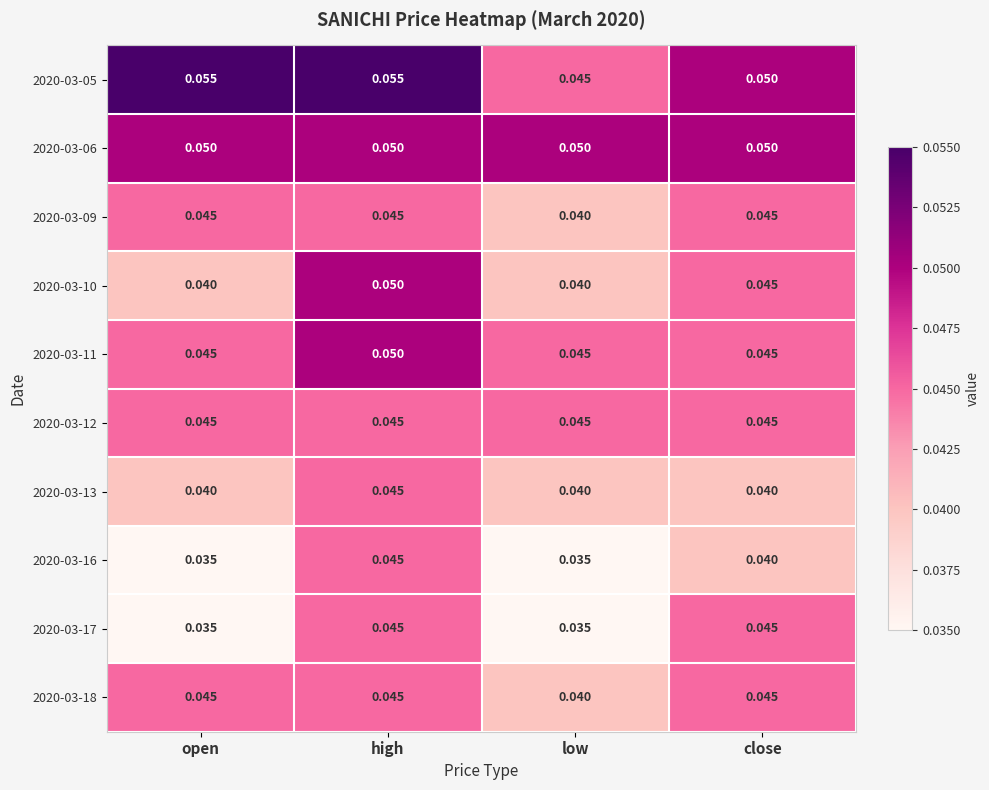

Which category has the highest value in the 2020-03-16 series?

high